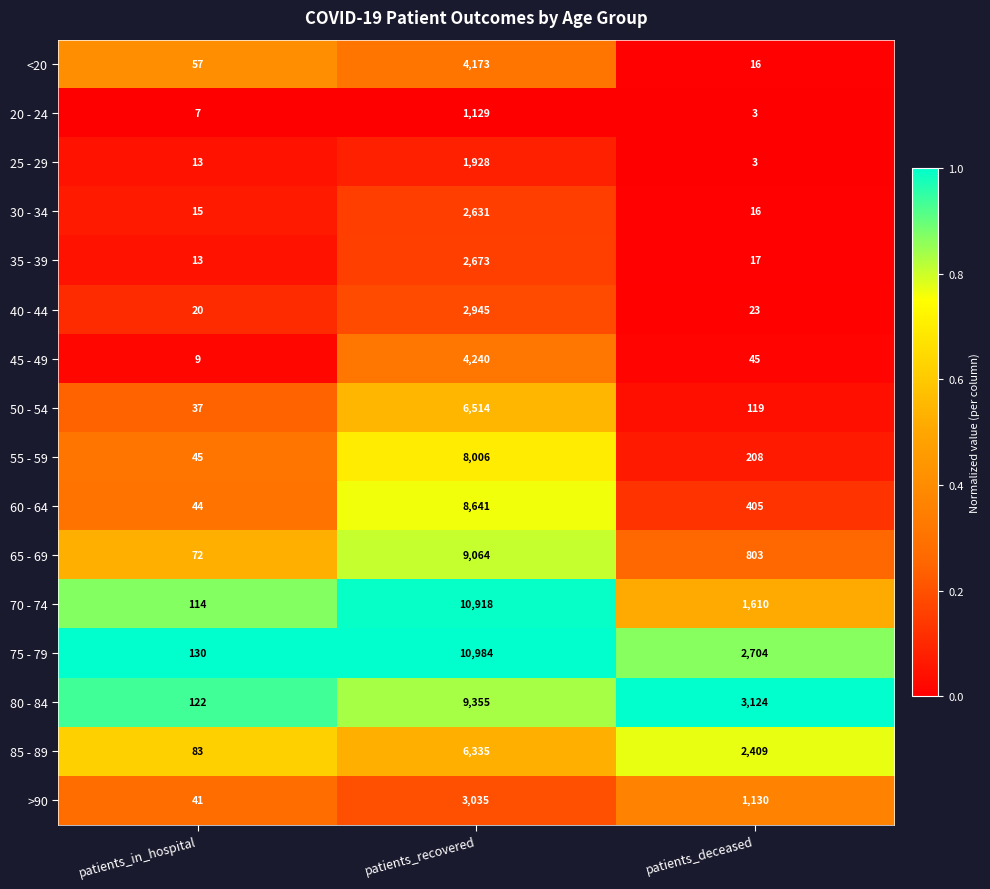

Which series has the largest total across all categories?

75 - 79